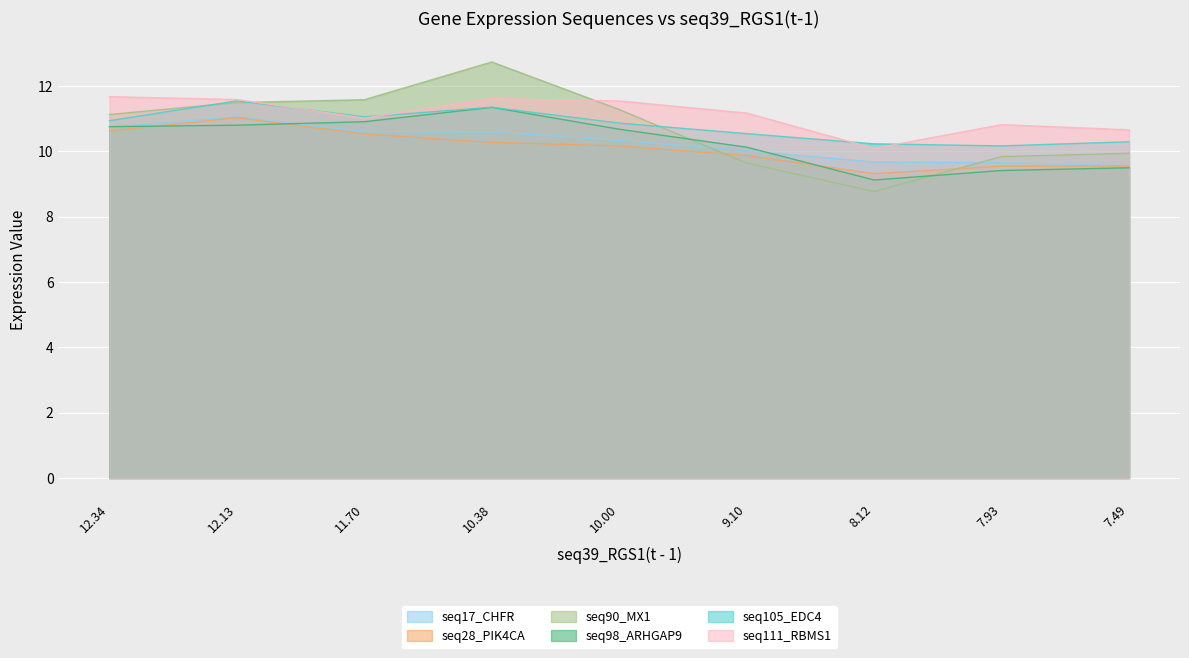

What are all the series names shown in the legend?

seq17_CHFR, seq28_PIK4CA, seq90_MX1, seq98_ARHGAP9, seq105_EDC4, seq111_RBMS1